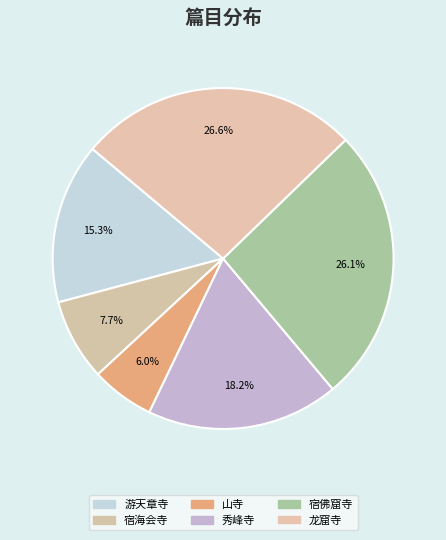

How many segments does this pie chart have?

6